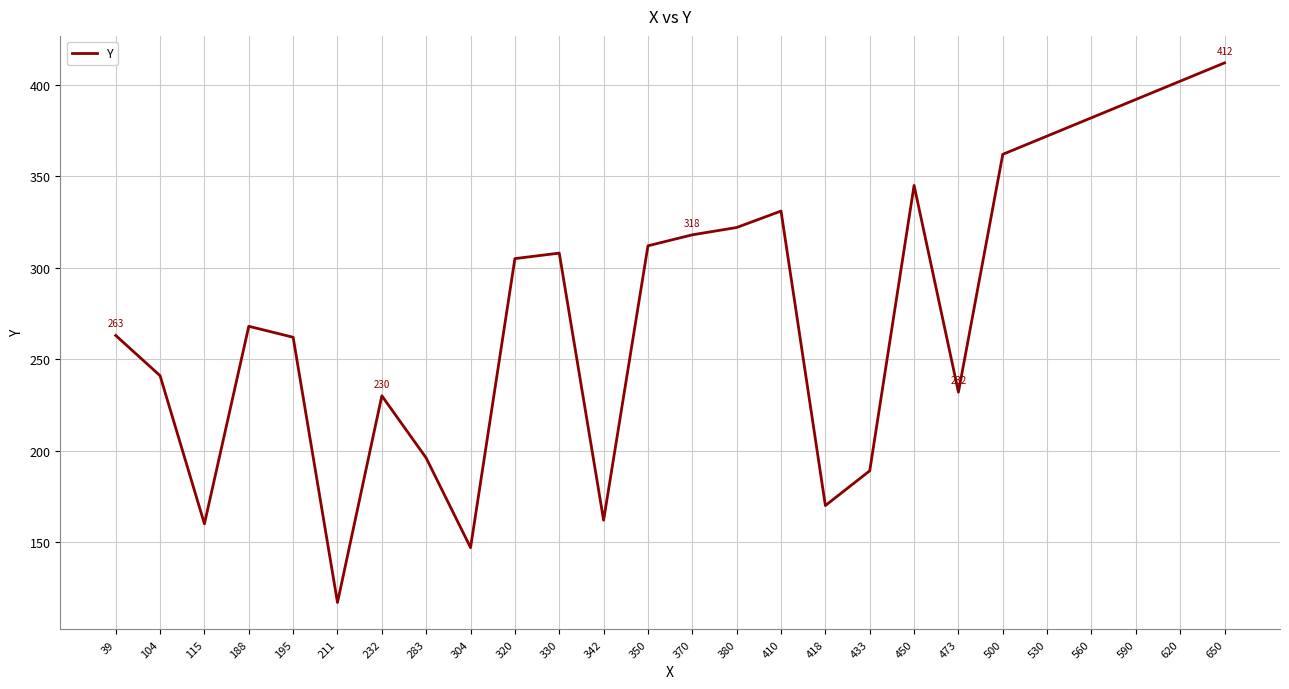

Is it true that the value at 330 is 95?

False